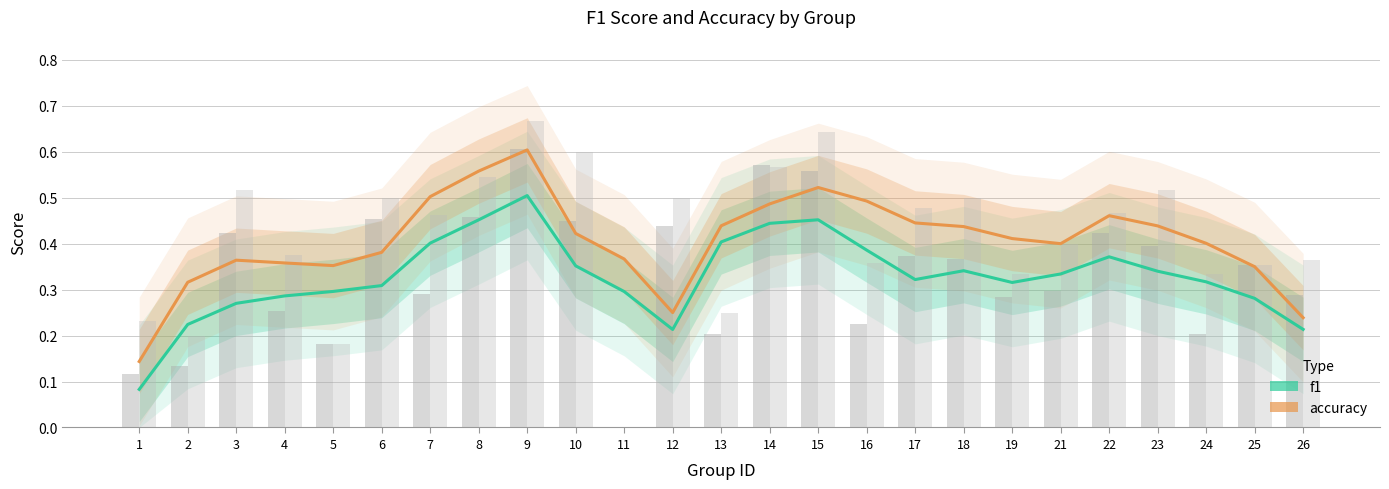

How many distinct data groups are displayed?

2